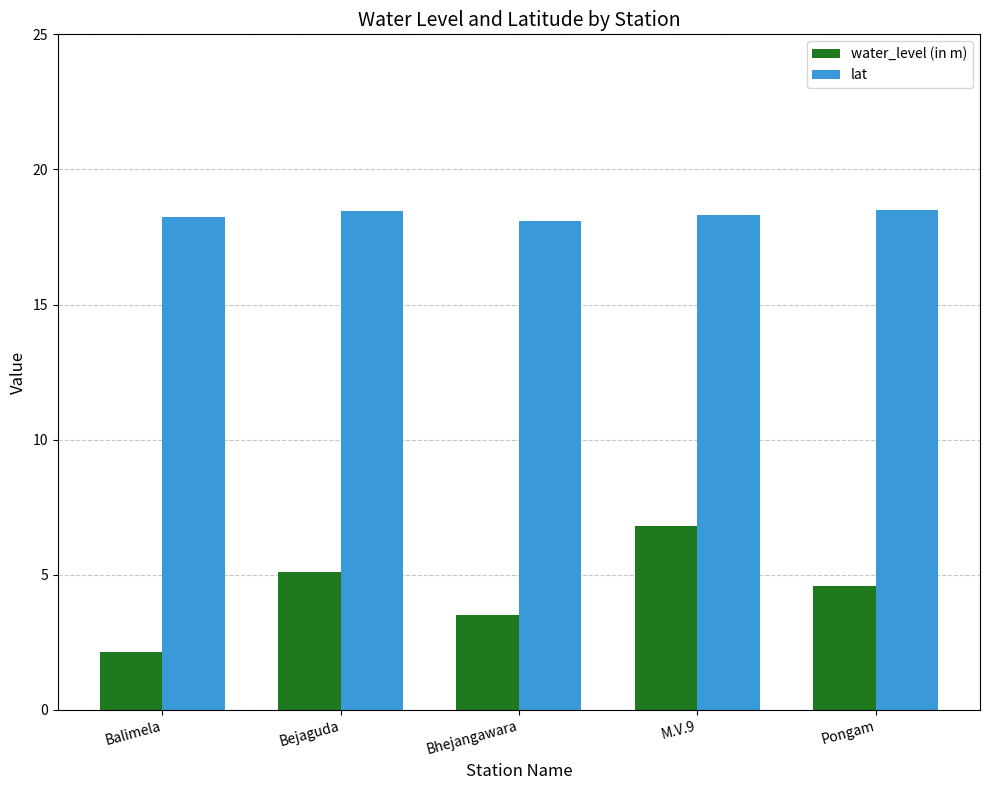

True or false: lat has a value of 24.4 at Balimela.

False